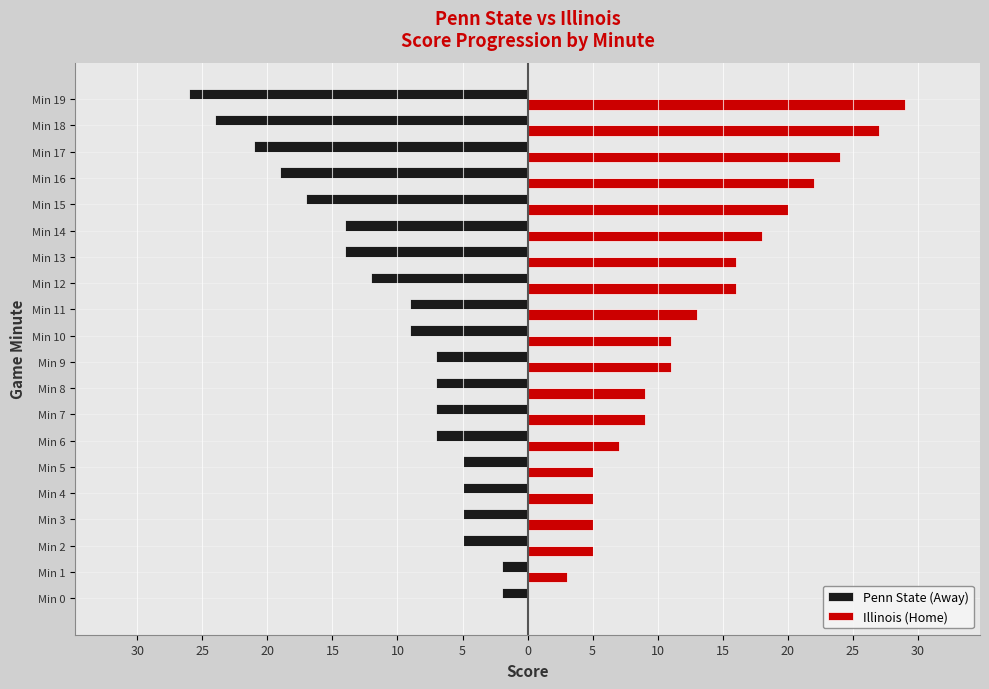

What is the lowest value of the Penn State (Away) series?

-26